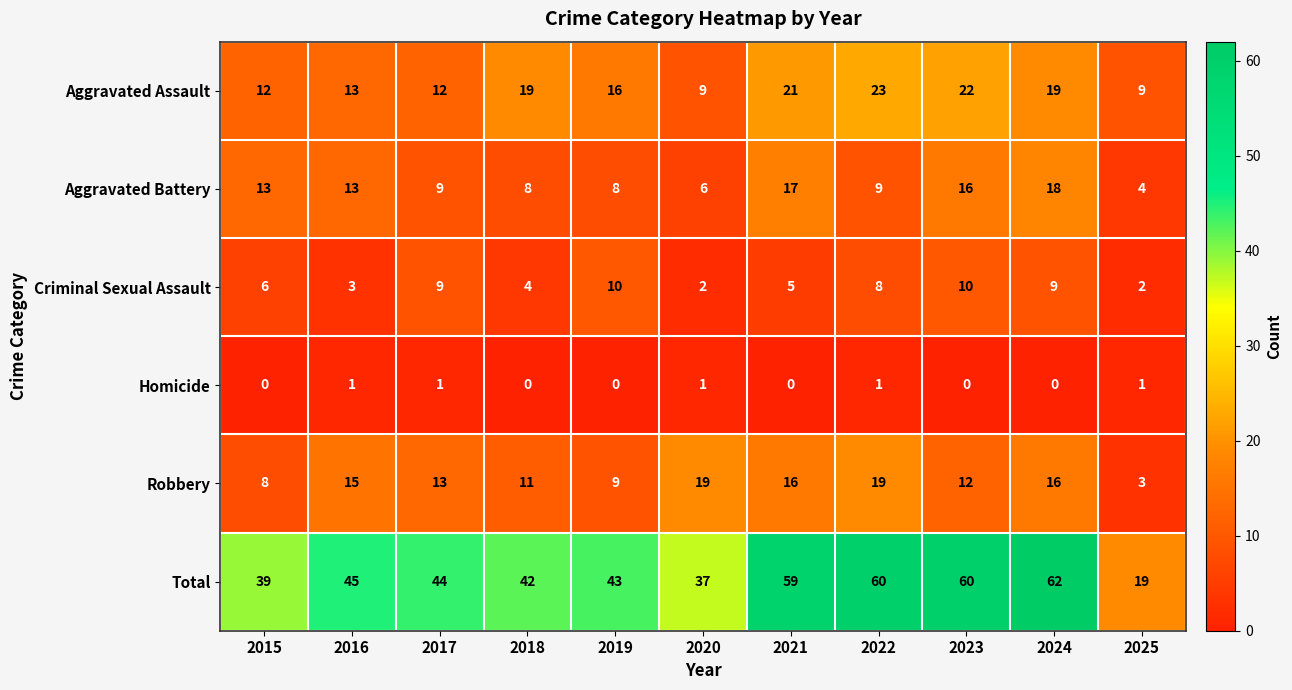

The value of Aggravated Battery at 2017 is 2. True or false?

False